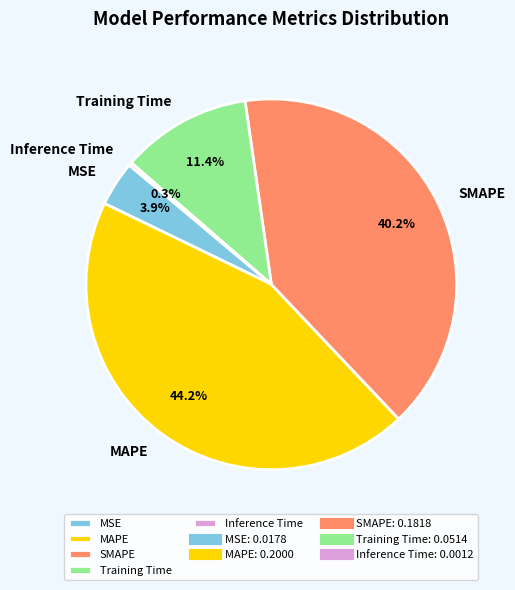

Is there a majority slice in this chart?

No